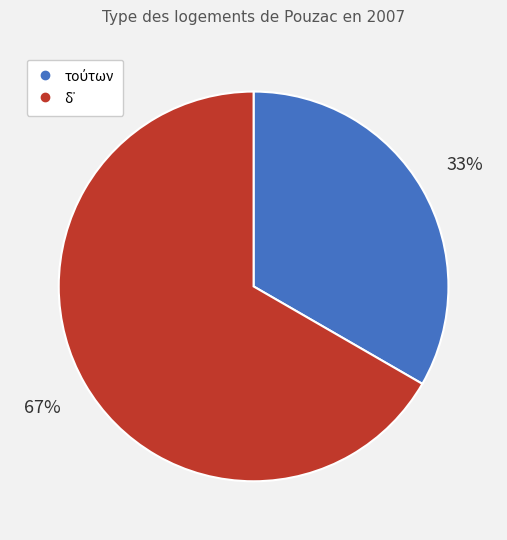

Is there any slice that represents more than half of the pie?

Yes